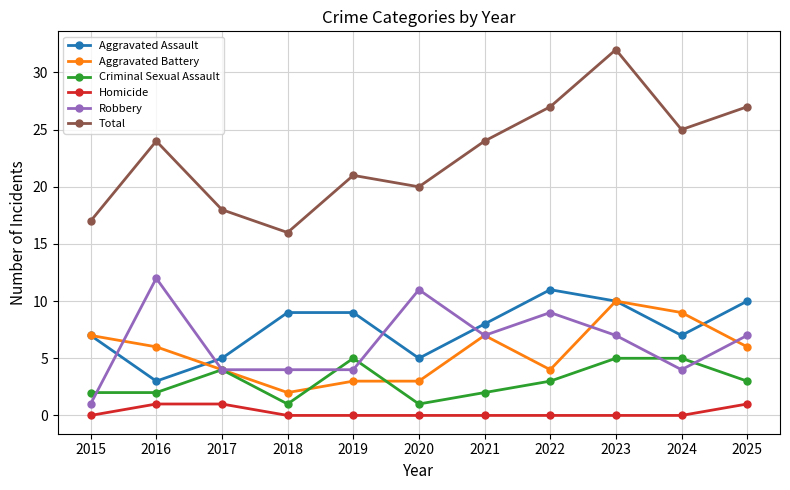

At which category does Robbery reach its first local peak?

2016